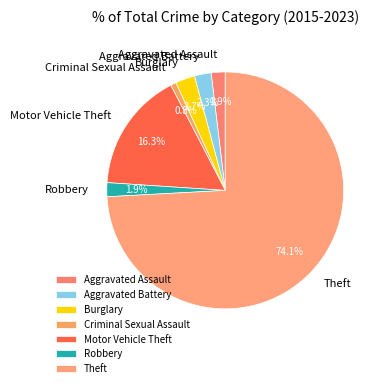

Does Aggravated Battery represent more than half of the total?

No